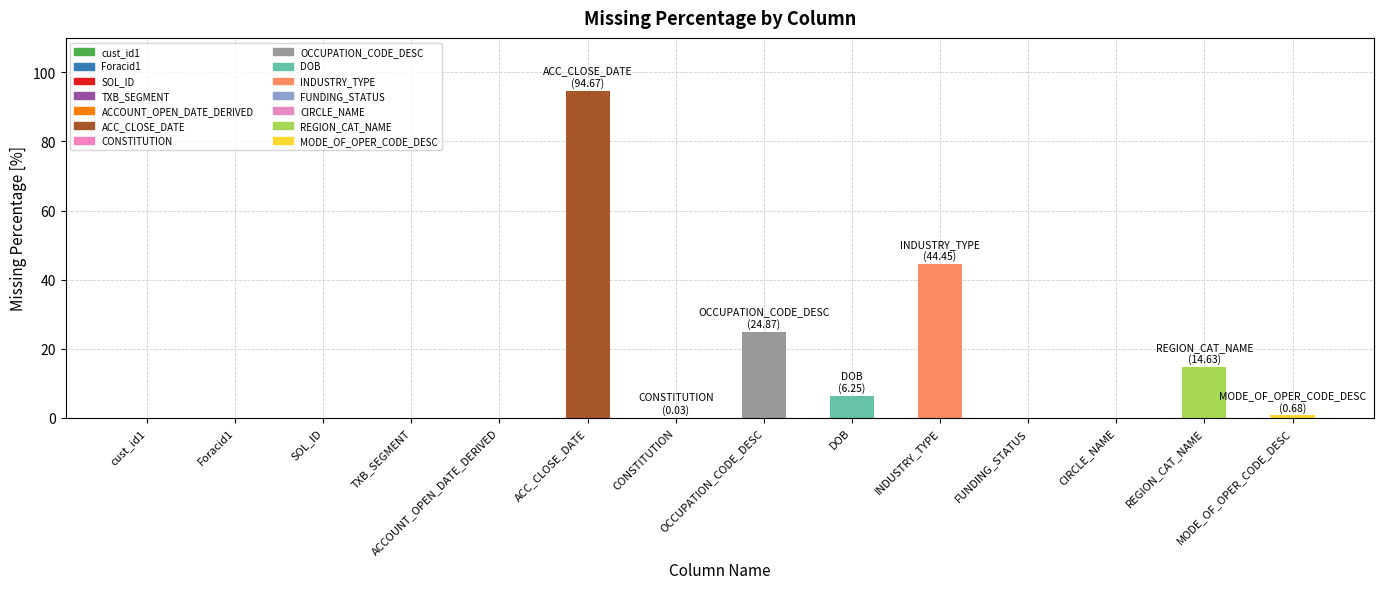

How many bars are there in total?

14